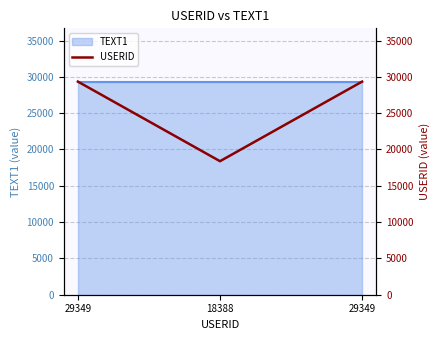

True or false: the data shows 29349 at 29349.

True